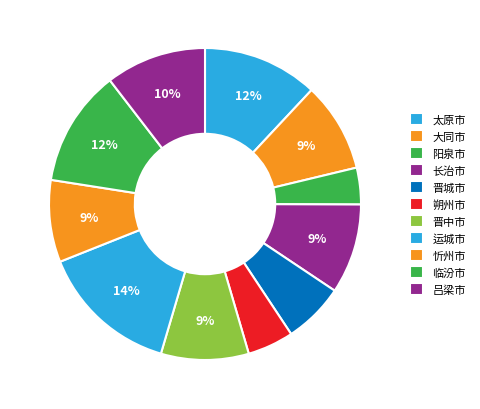

The 太原市 slice represents 20% of the pie. True or false?

False